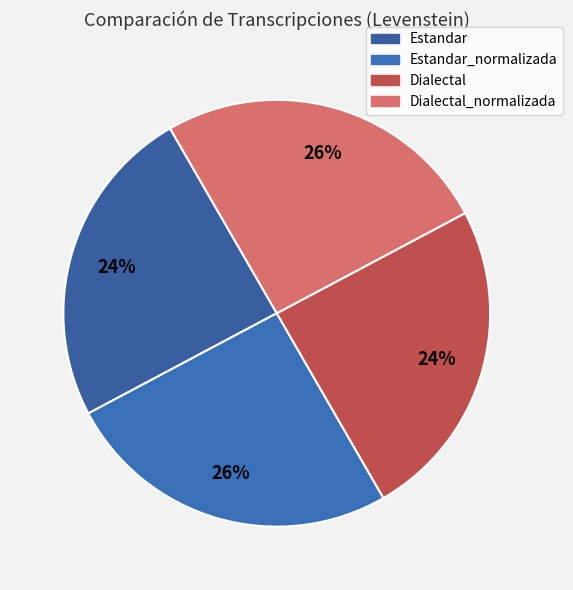

Is there a majority slice in this chart?

No